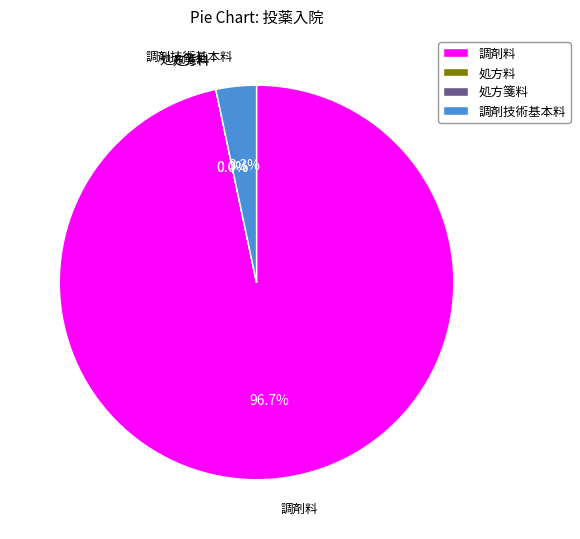

What is the majority slice?

調剤料